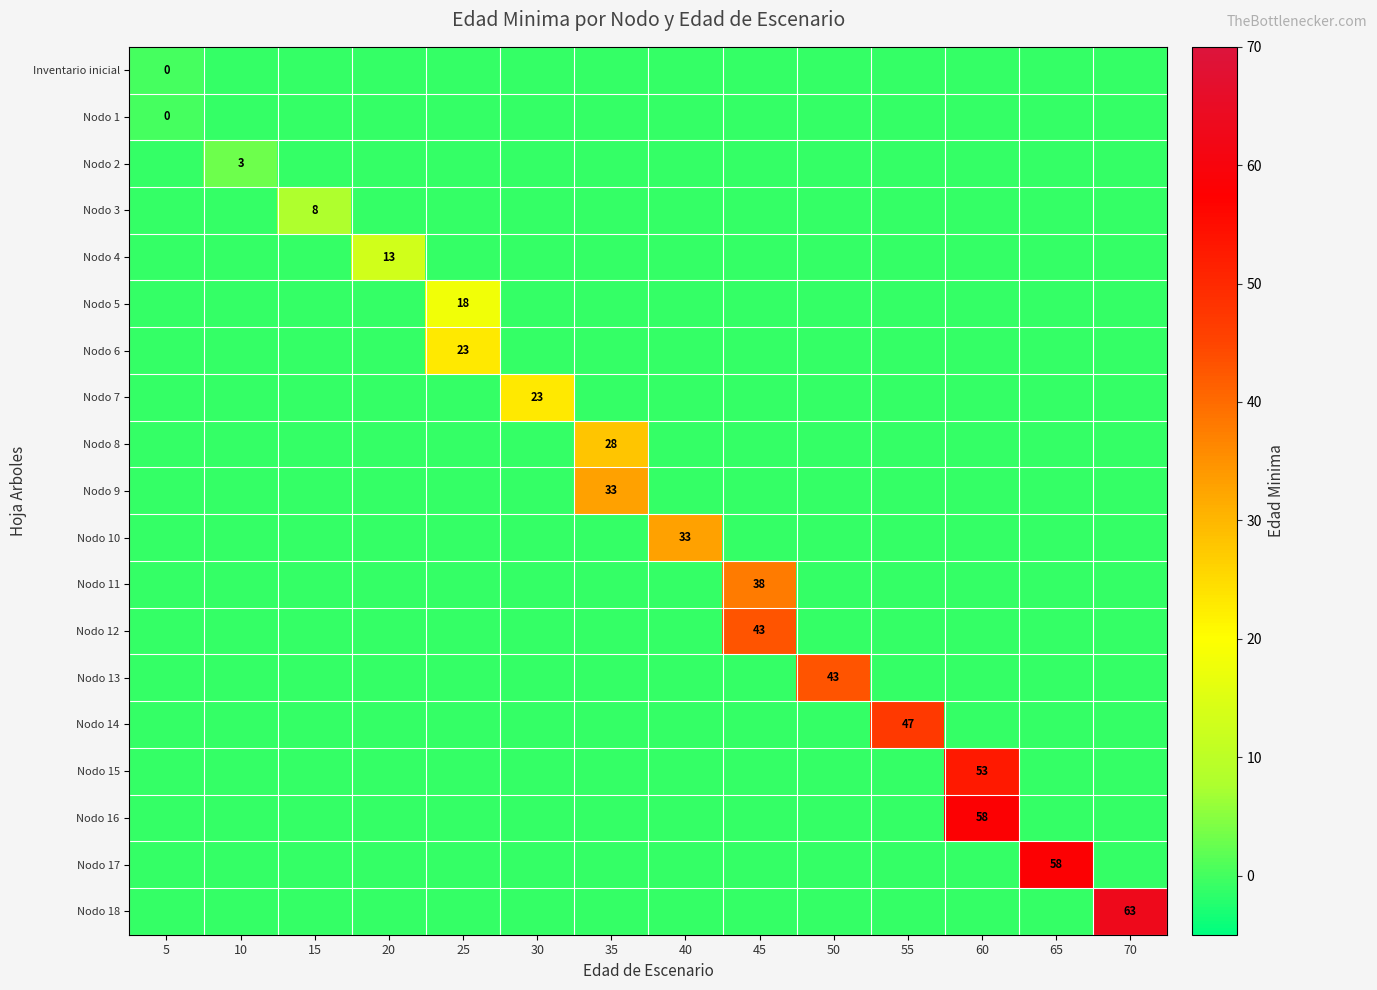

The row_10 series shows -1 at 20. True or false?

True